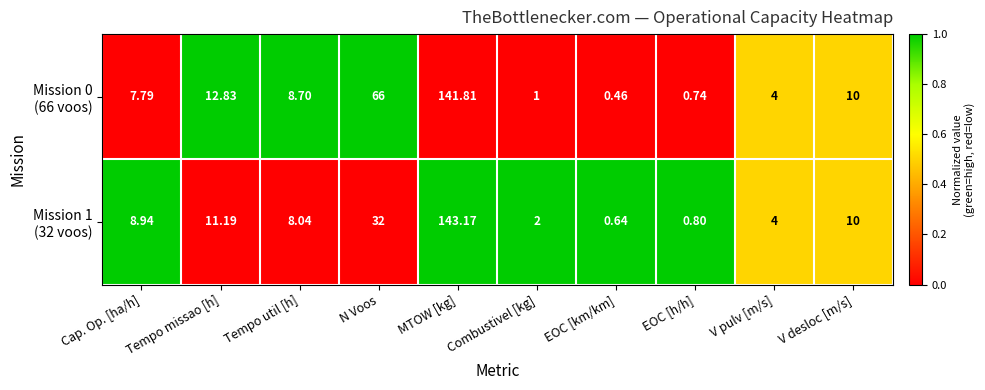

At which category is the sum across all series the highest?

MTOW [kg]